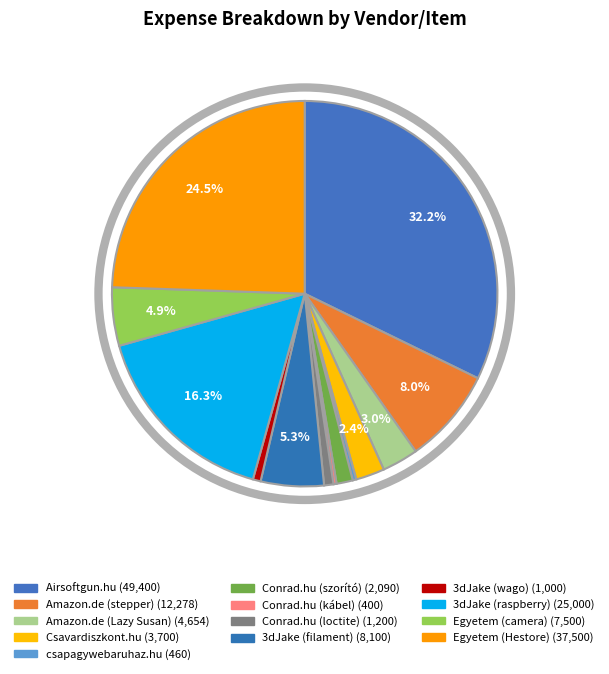

To the nearest percent, what is the difference between the Egyetem (camera) and 3dJake (wago) slice percentages?

4%